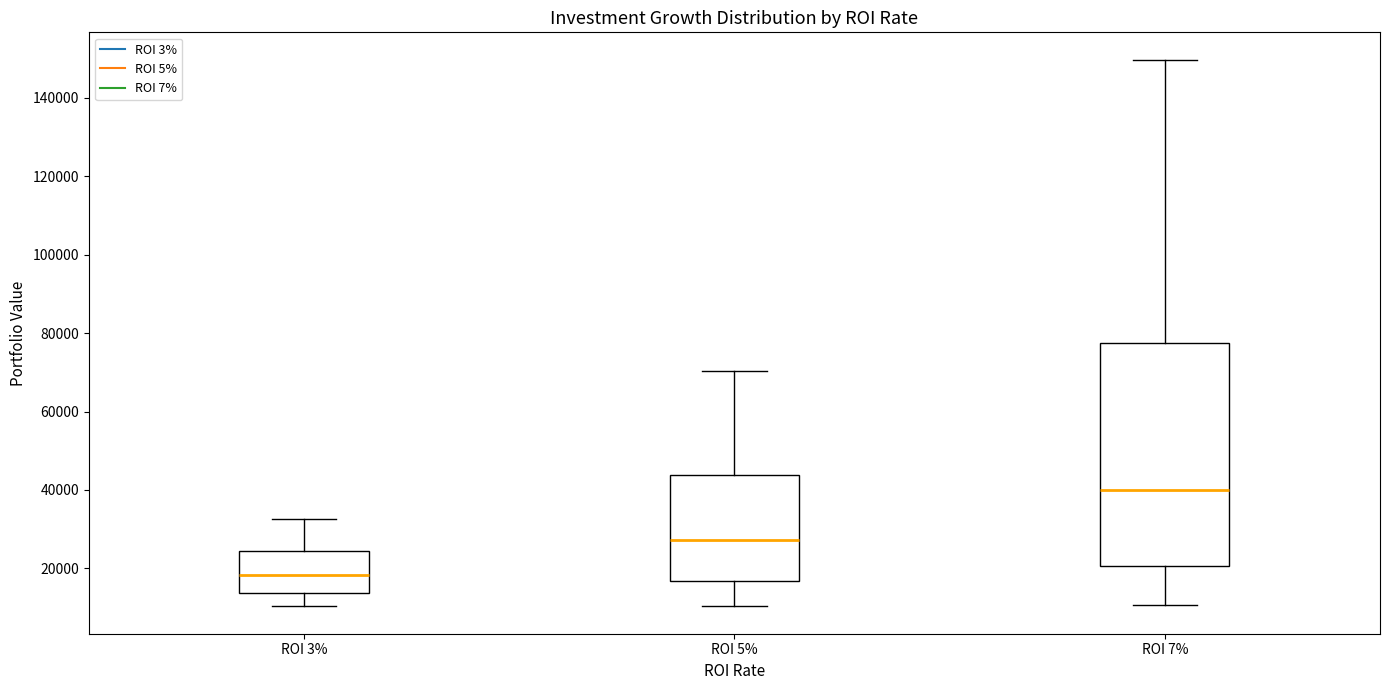

Where does the lower whisker of the box for ROI 3% end on the y-axis? The values are not printed on the chart, so give them approximately, as read against the axis.

10000